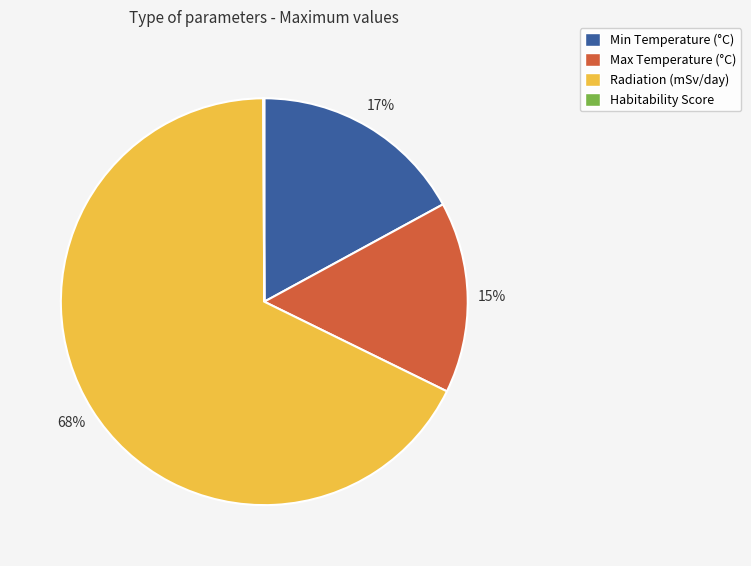

Combined, do Max Temperature (°C) and Radiation (mSv/day) account for over 50%?

Yes